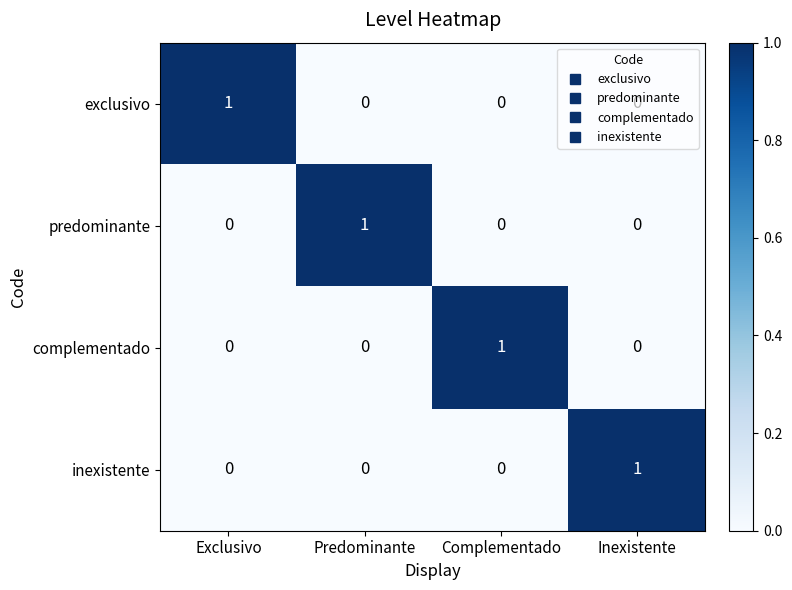

The inexistente series shows 0 at Complementado. True or false?

True